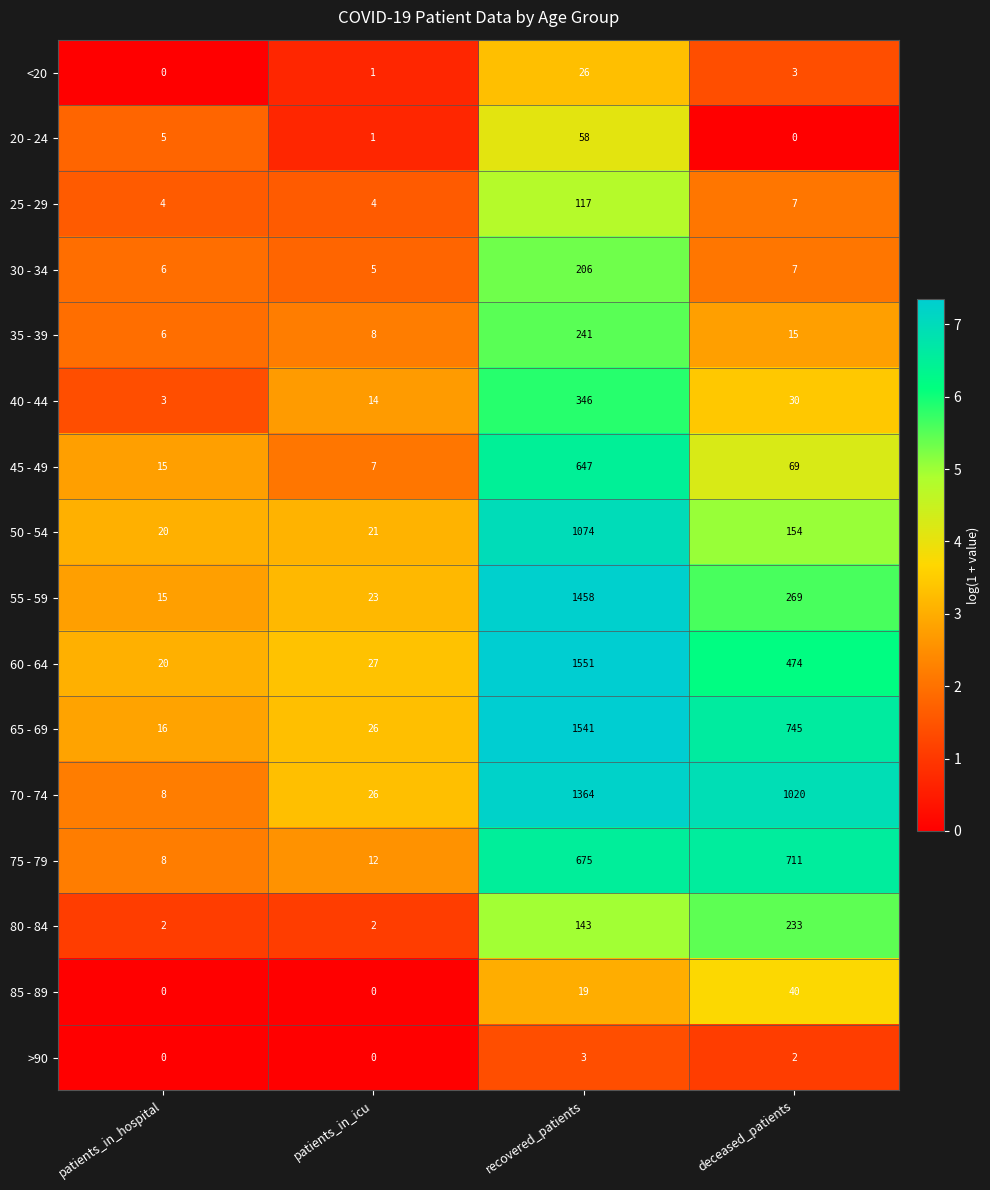

Rank the series by their maximum value, from lowest to highest.

>90, <20, 85 - 89, 20 - 24, 25 - 29, 30 - 34, 80 - 84, 35 - 39, 40 - 44, 45 - 49, 75 - 79, 50 - 54, 70 - 74, 55 - 59, 65 - 69, 60 - 64